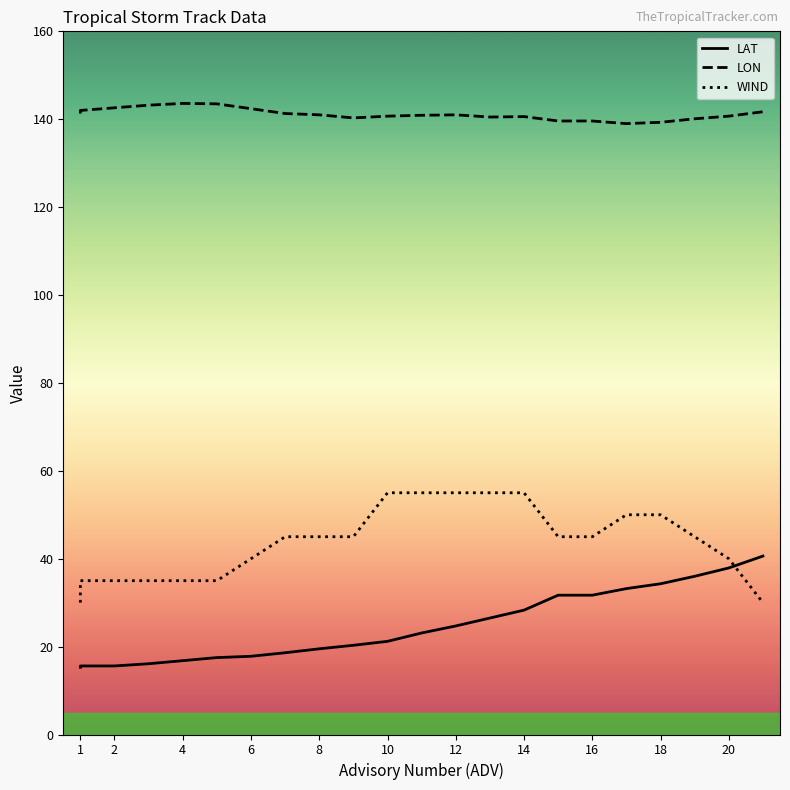

How many distinct data groups are displayed?

3